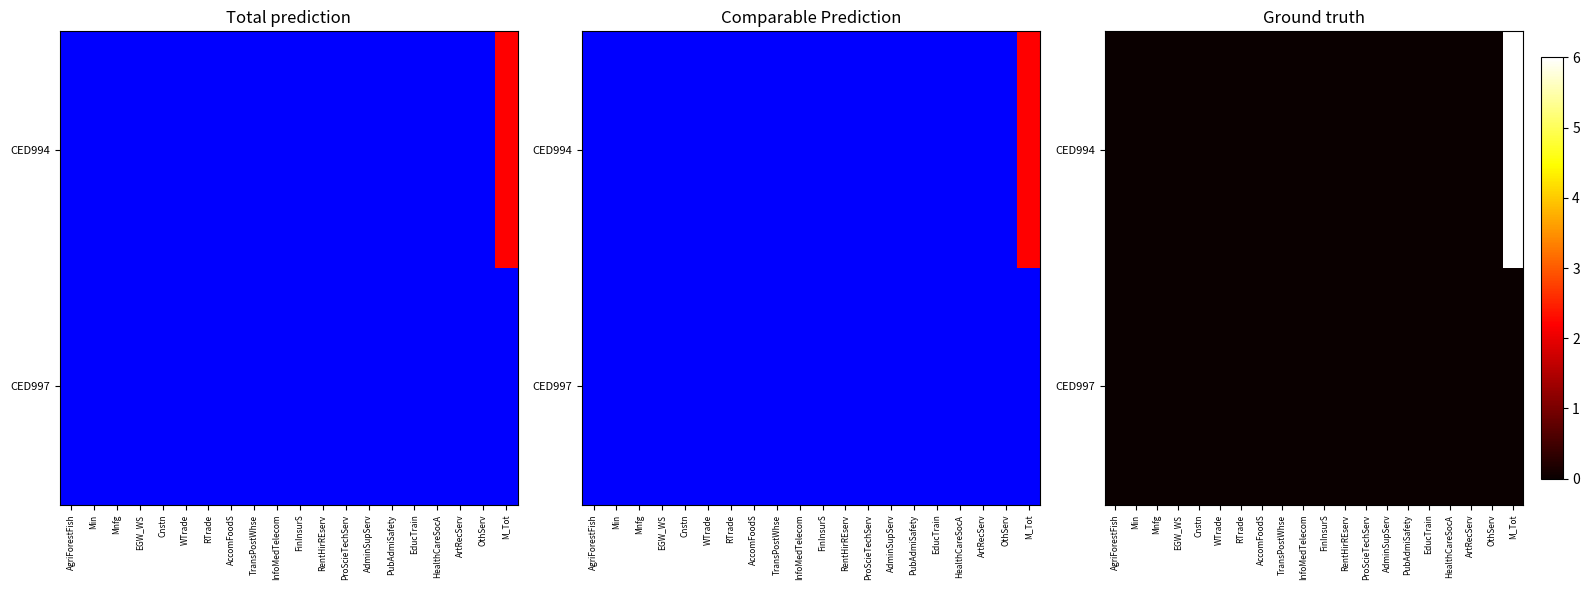

True or false: CED994 has a value of 4 at Cnstn.

False